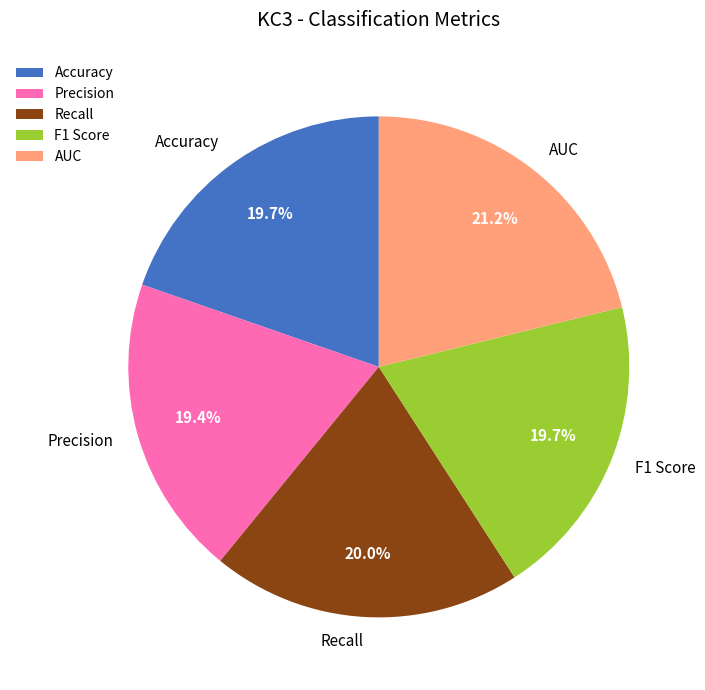

Which category has the biggest portion of the pie?

AUC